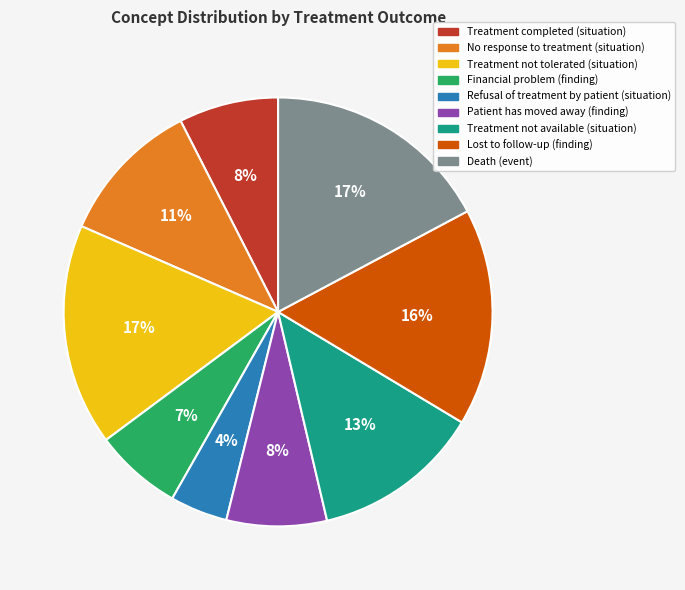

Which slice is the smallest?

Refusal of treatment by patient (situation)